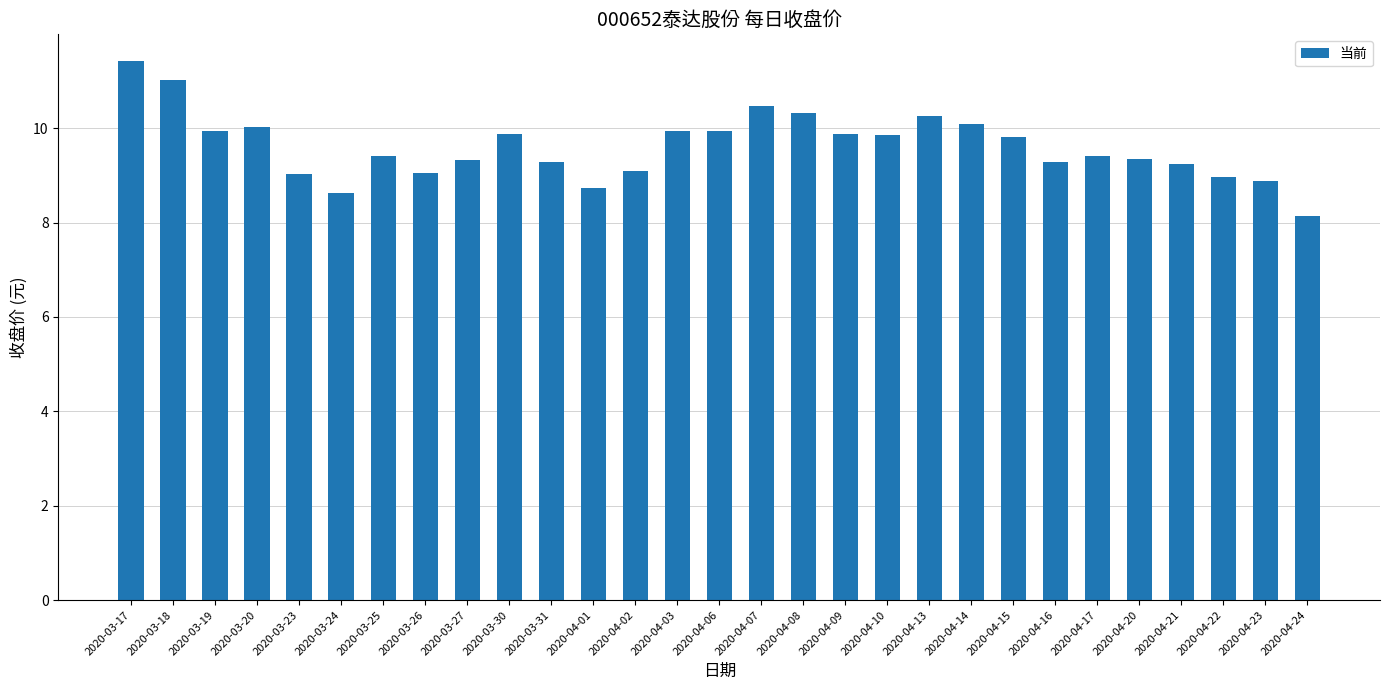

What is the average value?

9.6